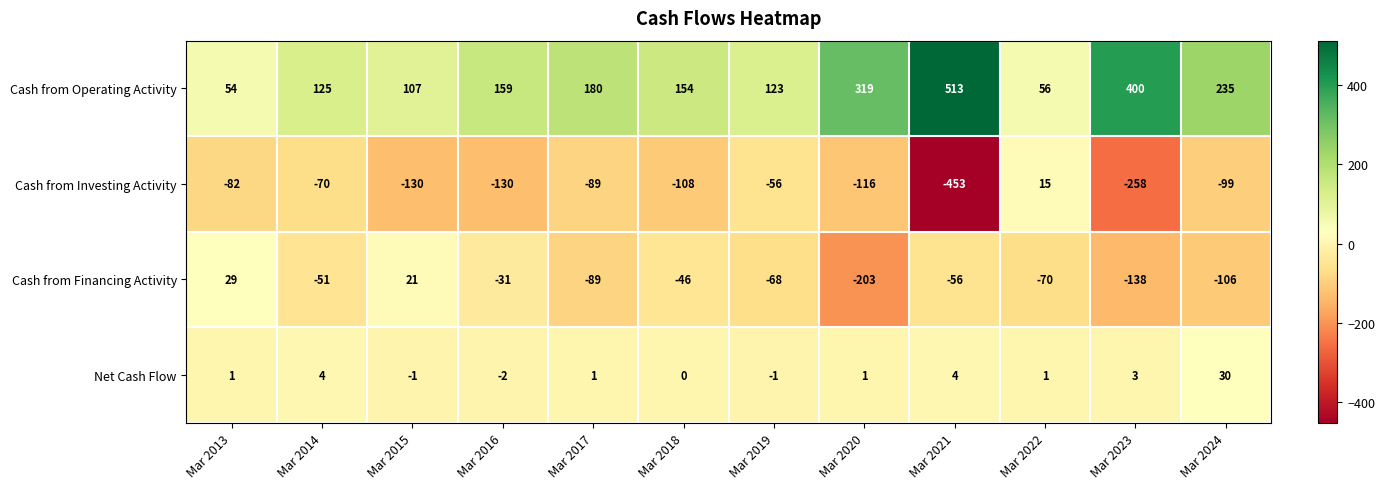

The value of Cash from Financing Activity at Mar 2024 is -151. True or false?

False